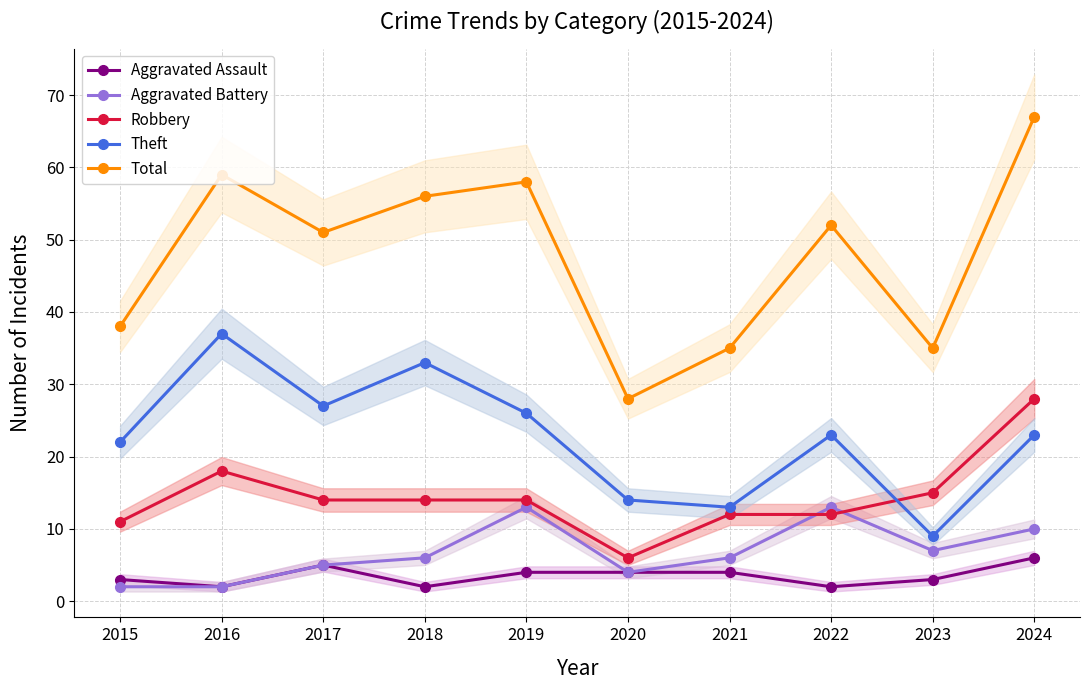

In Aggravated Assault, how many points are lower than both neighbors (excluding endpoints)?

3